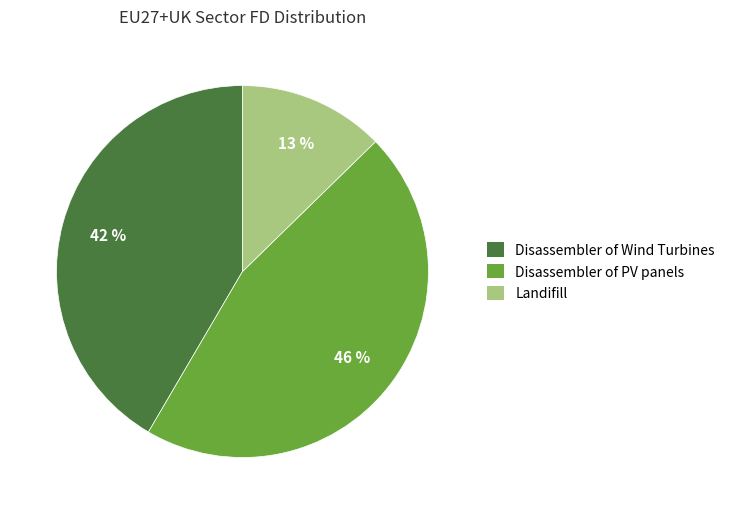

What percentage is the Disassembler of PV panels slice, to the nearest percent?

46%